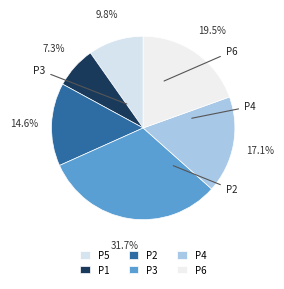

How many slices are in this pie chart?

6